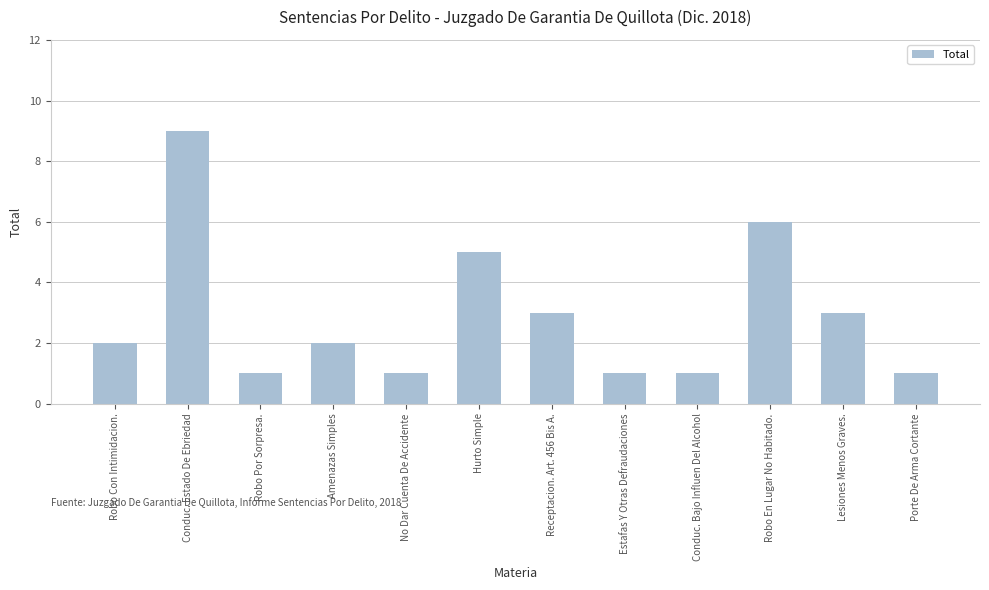

What is the approximate value at Estafas Y Otras Defraudaciones?

1